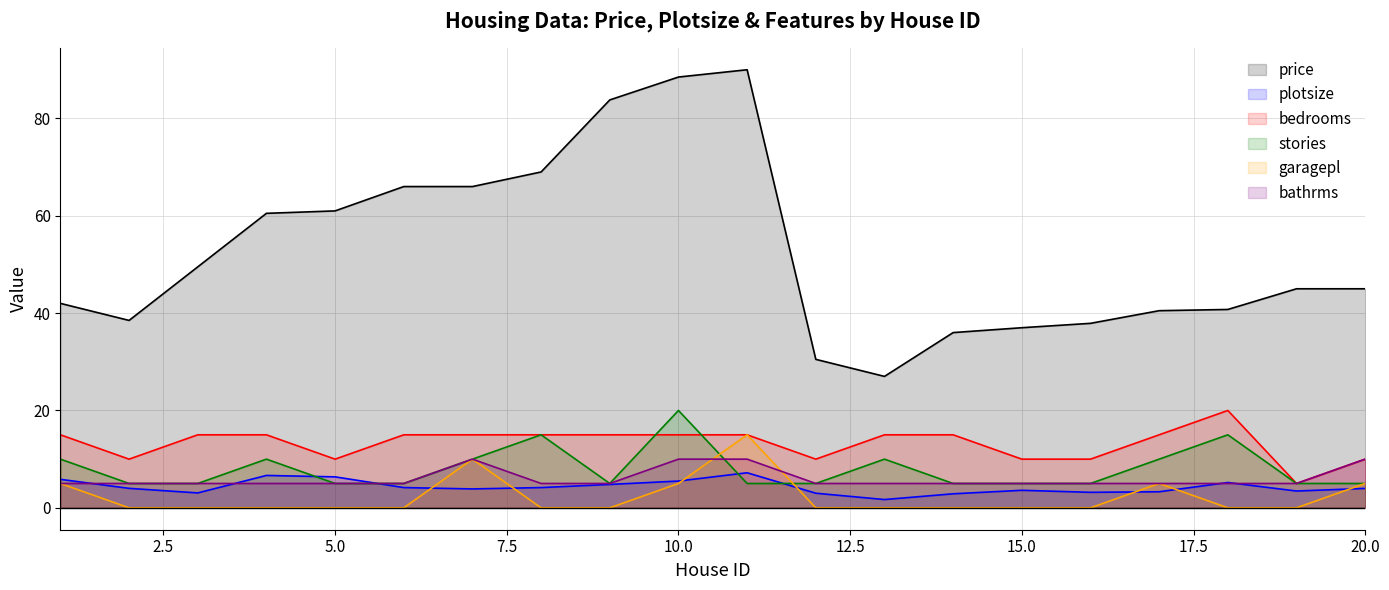

Count the number of categories in the chart.

20